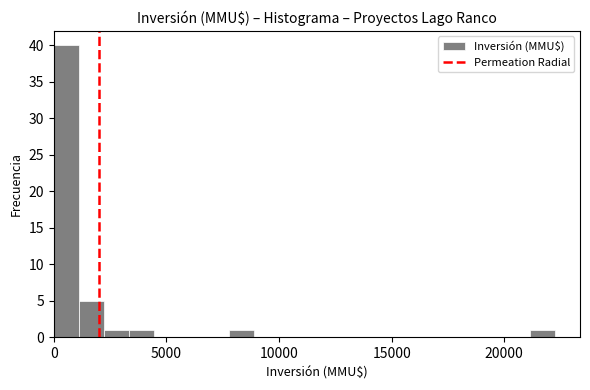

Around what value on the x-axis is the tallest bar? Give the approximate position of its centre, as read against the axis.

500